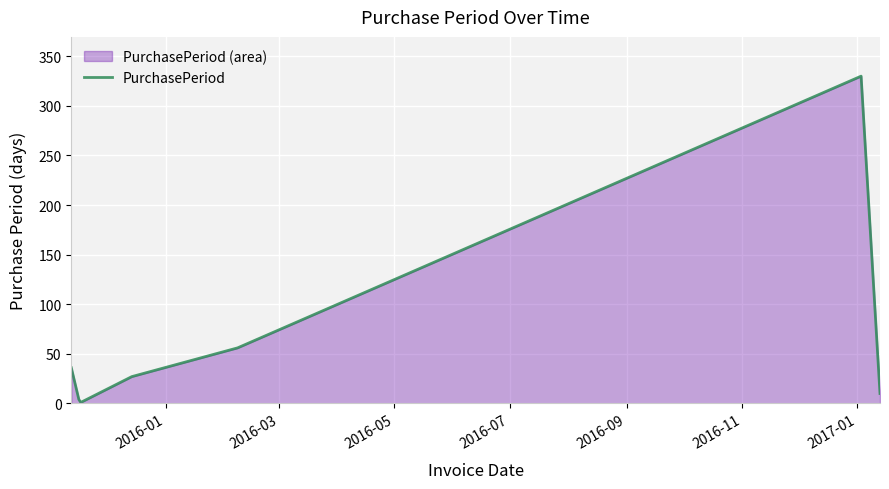

What is the difference between the maximum and minimum values?

329